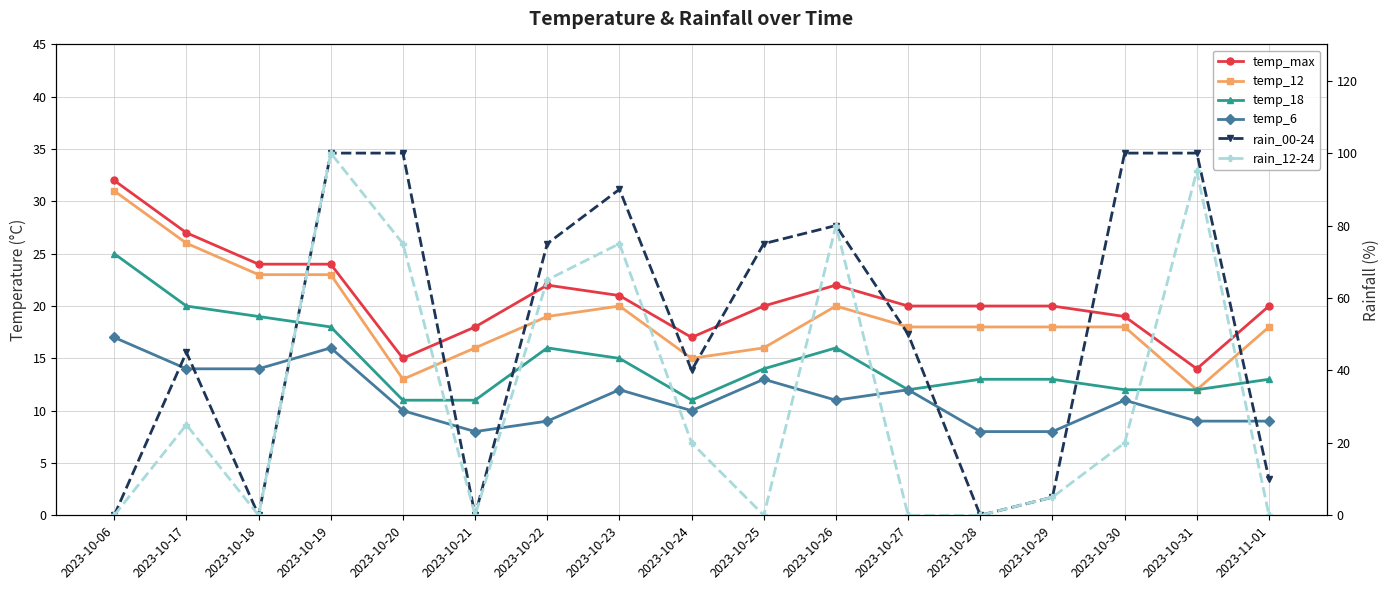

Which series has the largest range (max minus min)?

rain_00-24